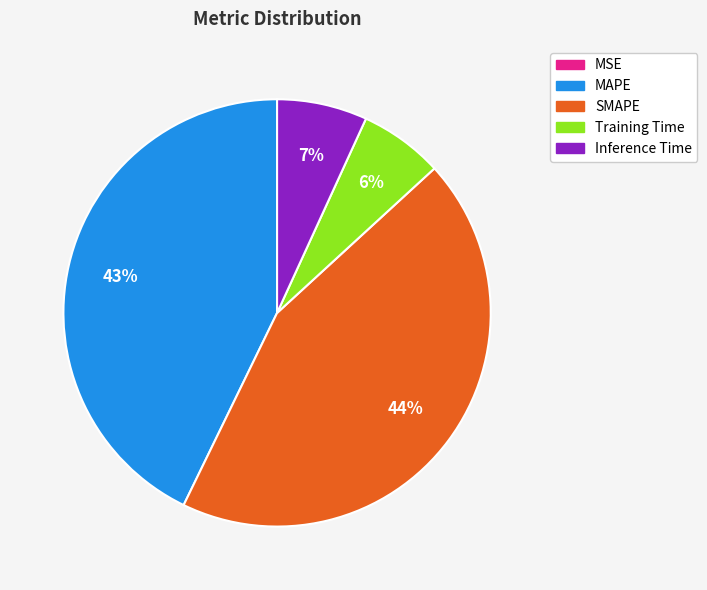

Does any single category account for the majority?

No